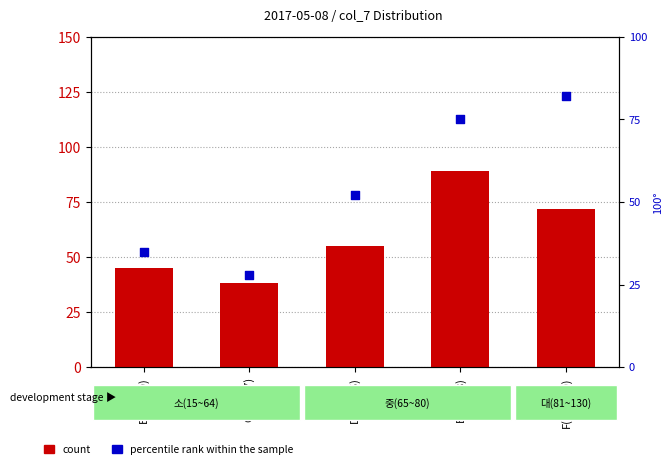

At how many categories does at least one series exceed 77?

2